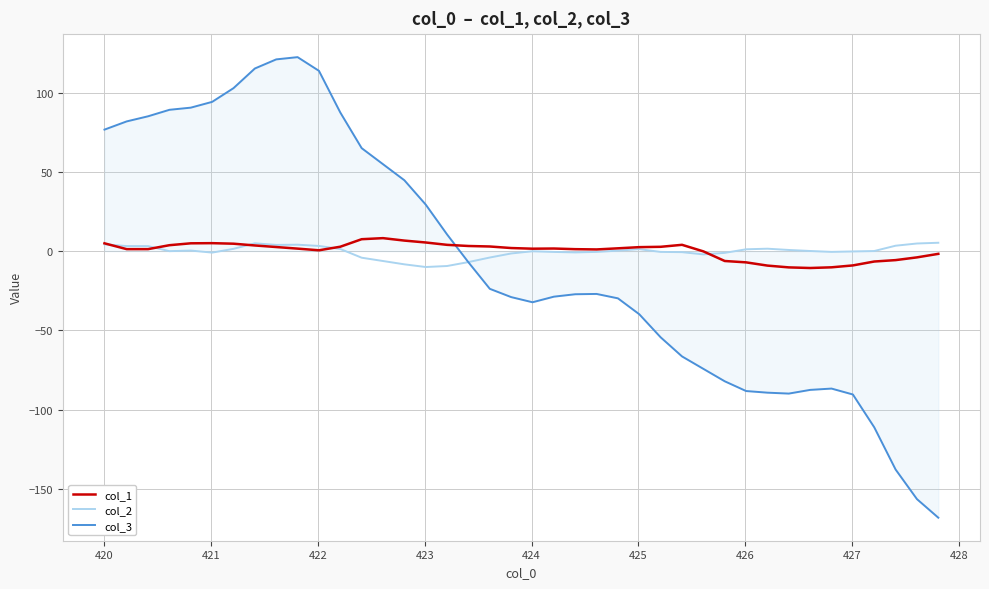

True or false: col_1 and col_3 cross at least once.

True